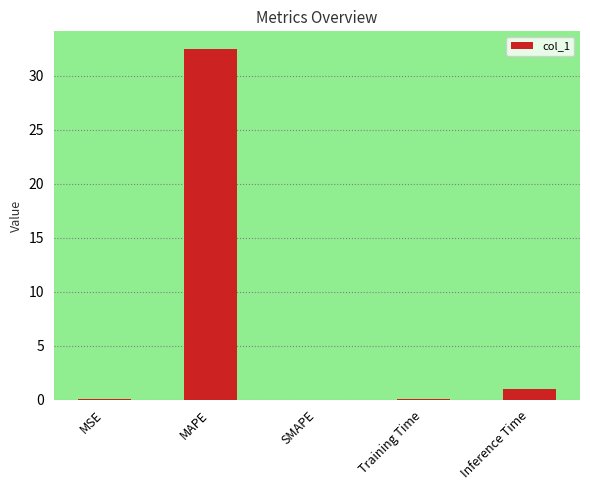

At which label is the value closest to 16?

Inference Time